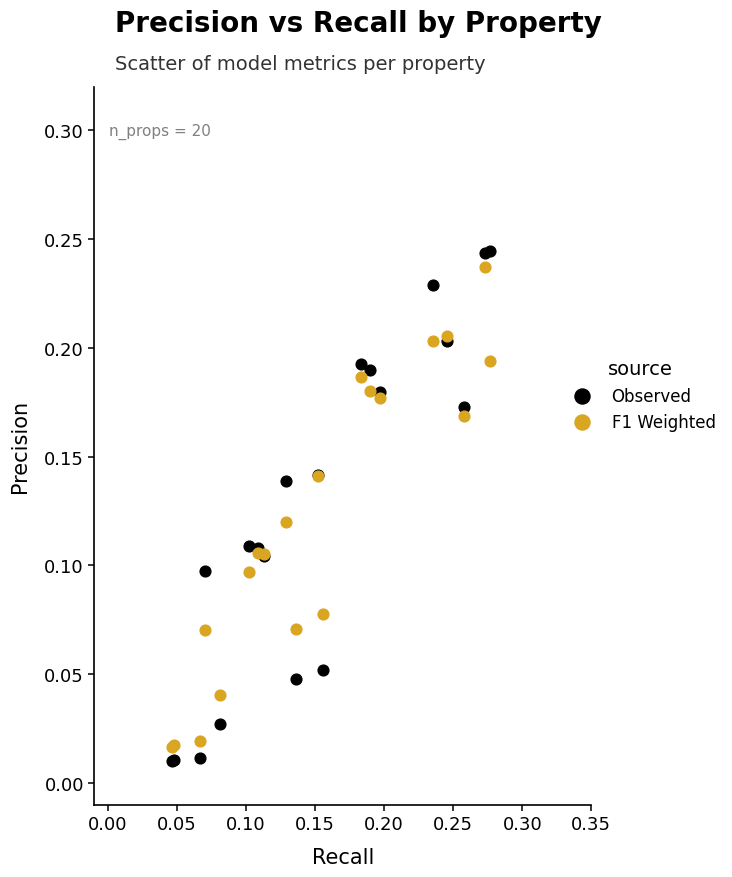

Which series contains the highest Y value?

Observed